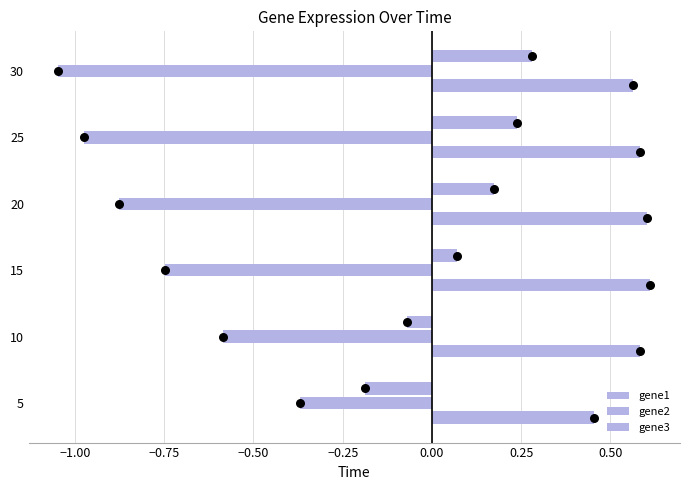

Which series contains the lowest Y value?

gene2